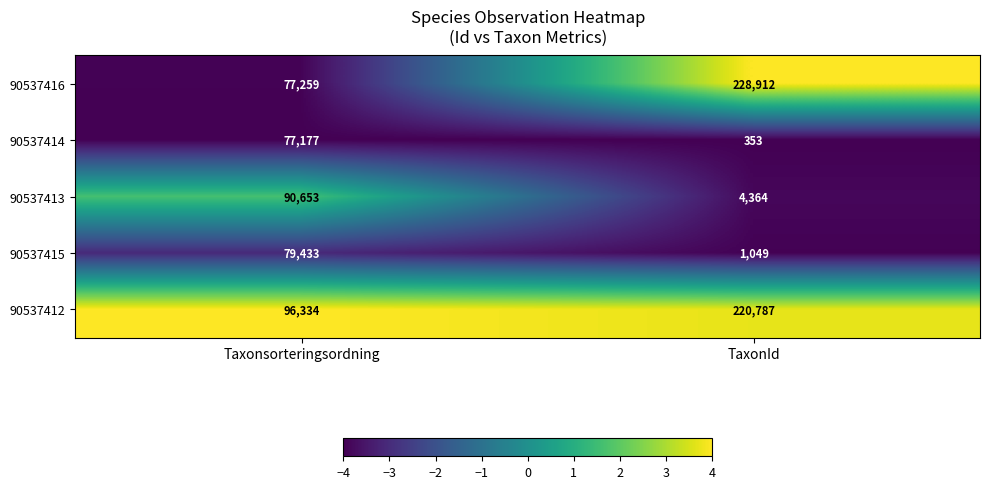

Count the number of categories in the chart.

2